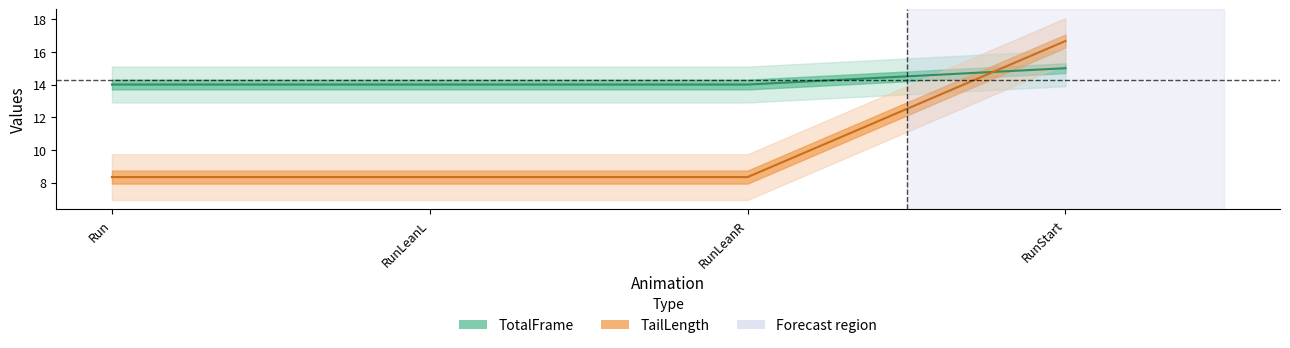

True or false: TotalFrame and TailLength intersect in this chart.

True